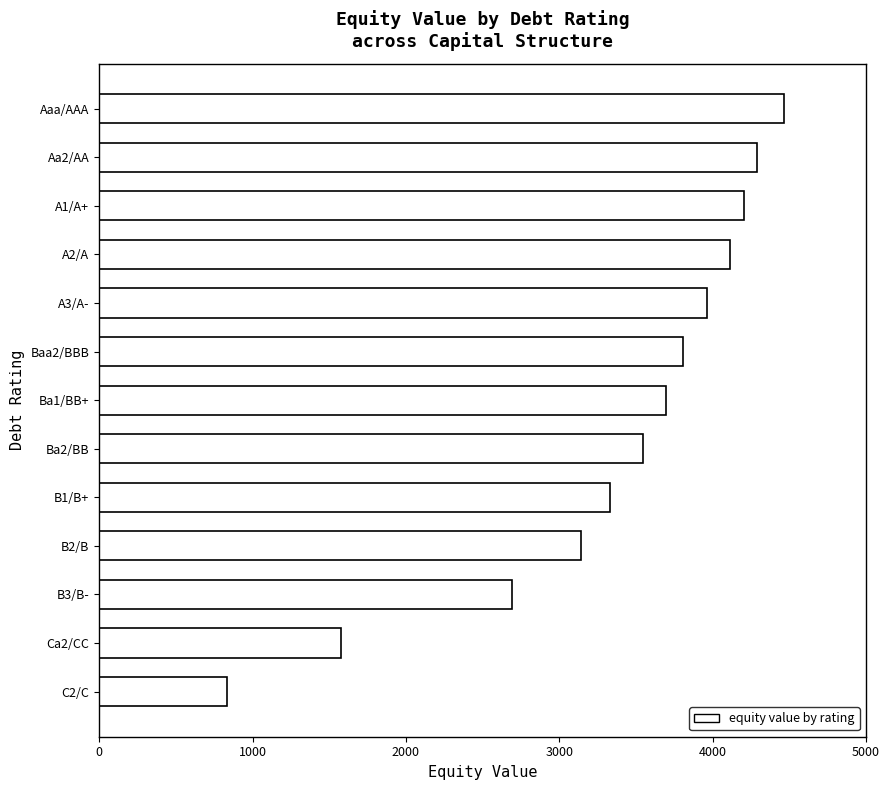

What is the value of the 12th bar from the top?

1576.5